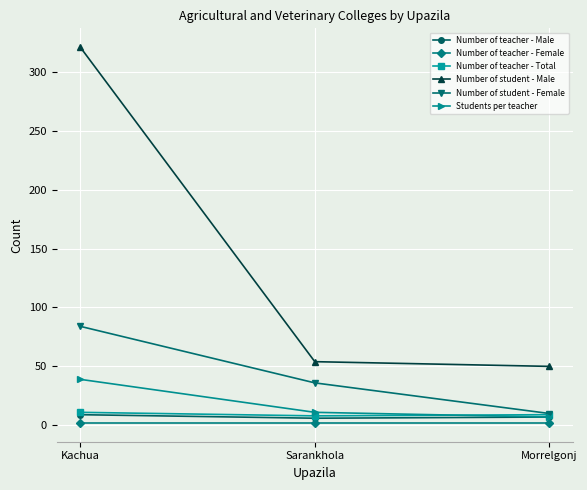

Which category has the lowest value in the Number of student - Male series?

Morrelgonj